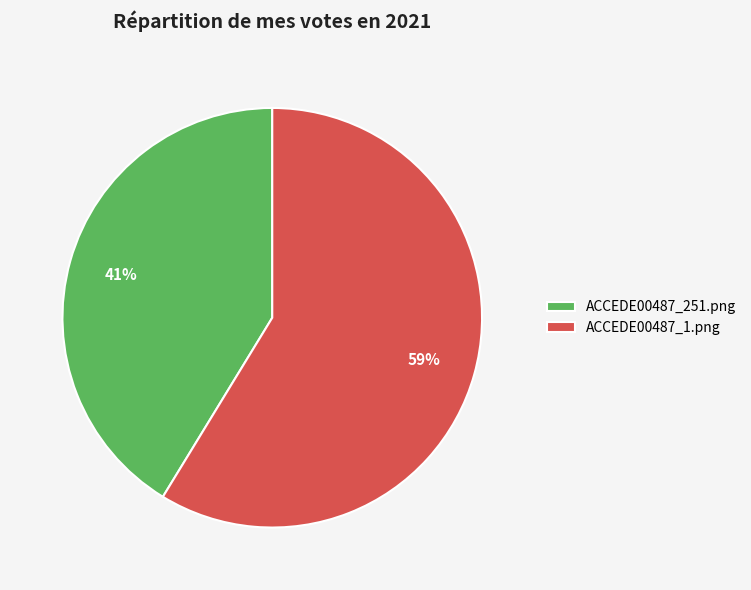

The ACCEDE00487_251.png slice represents 41% of the pie. True or false?

True